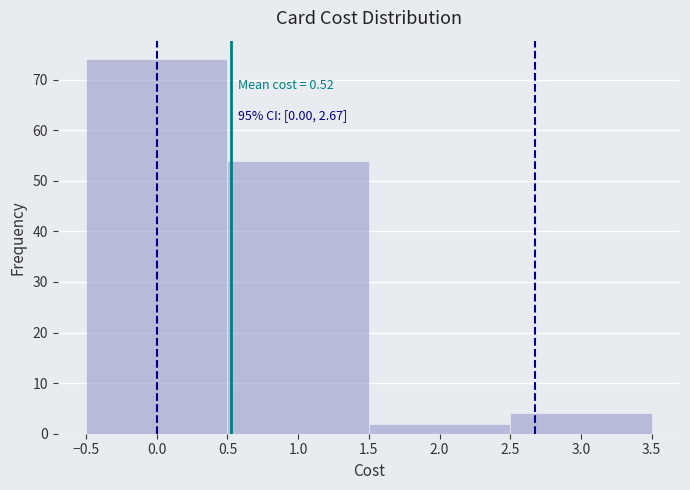

Which range on the x-axis has the tallest bar?

-0.5 to 0.5